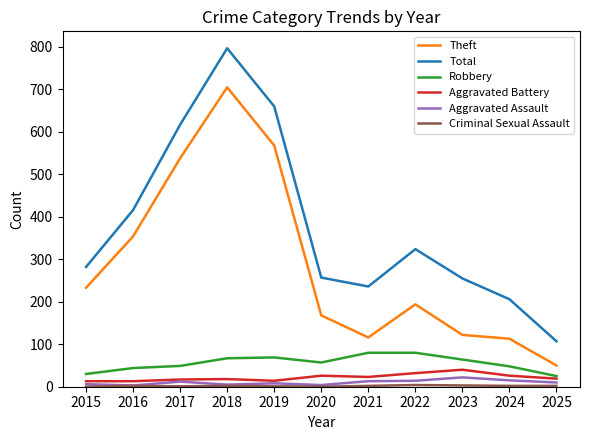

Between 2016 and 2020, which series saw the biggest shift?

Theft